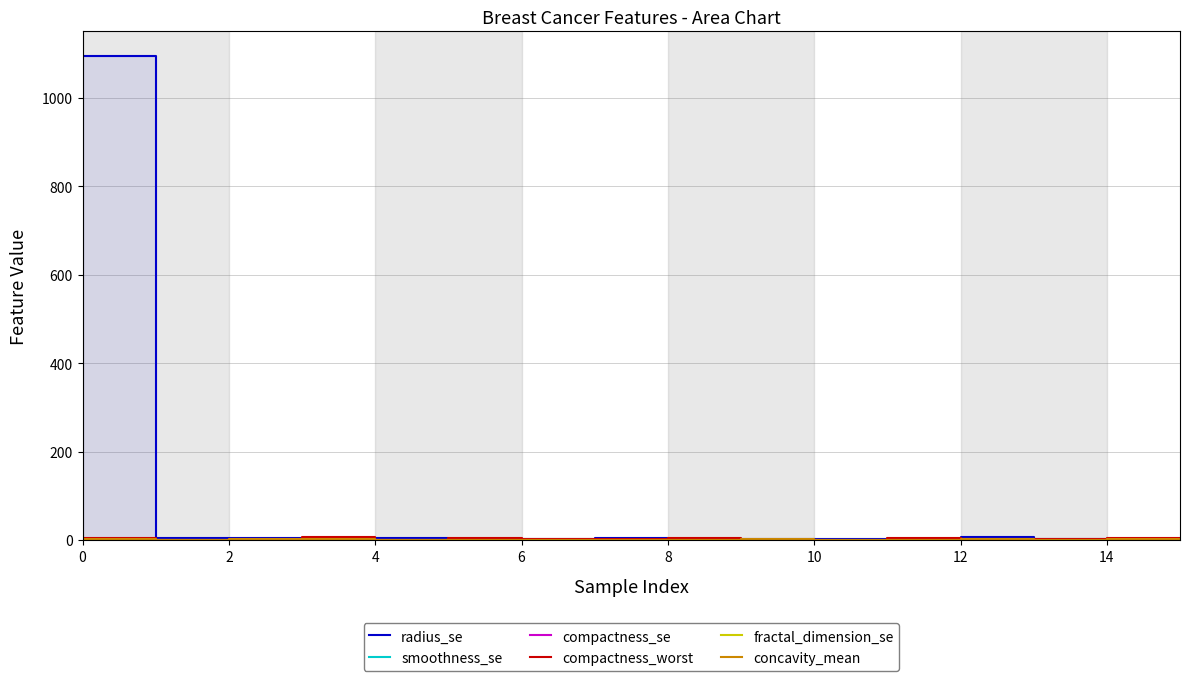

True or false: smoothness_se has a value of 0.0 at 8.

False